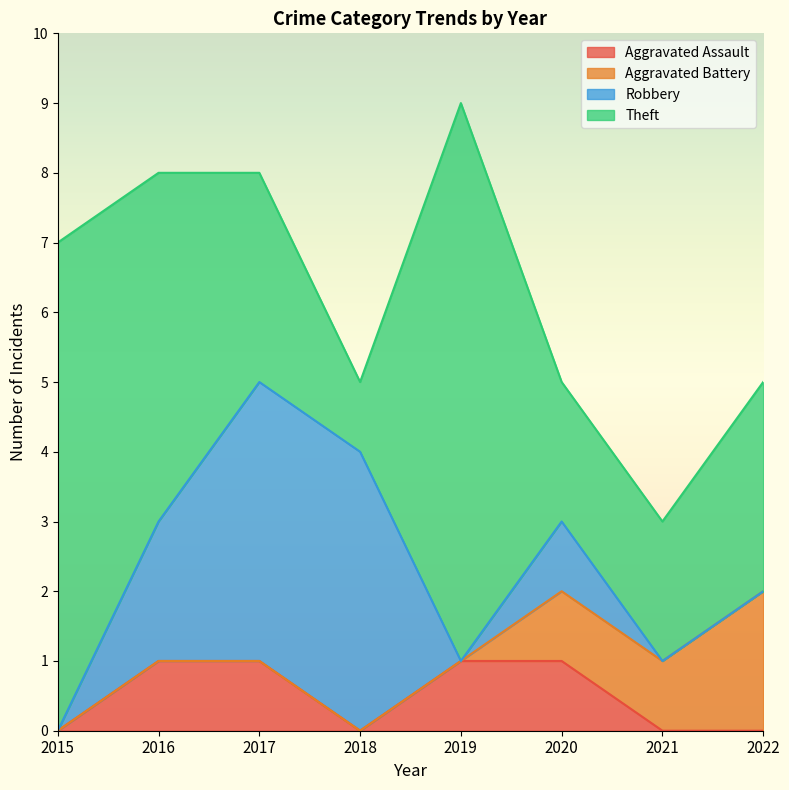

What is the value of the Theft point at the 7th from the left?

2